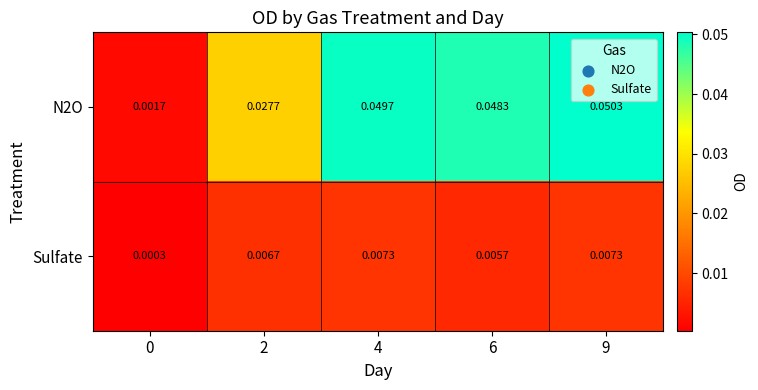

Is the value of N2O at 6 greater than the value of Sulfate at 2?

Yes